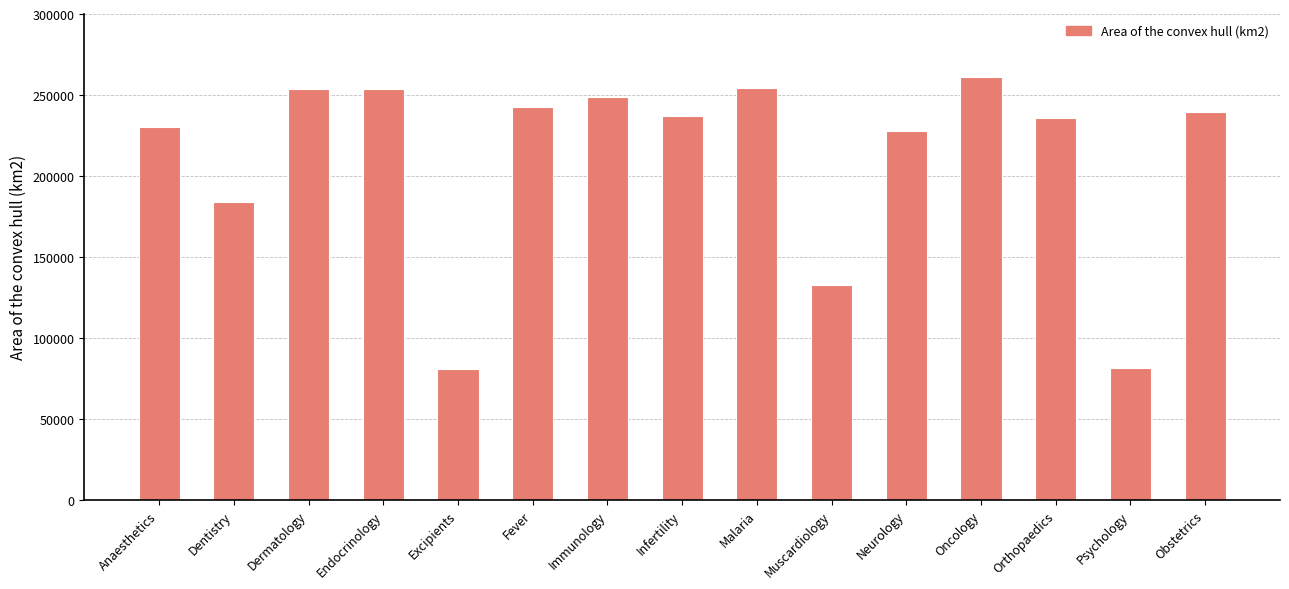

What is the difference between the second highest and second lowest values?

172952.2